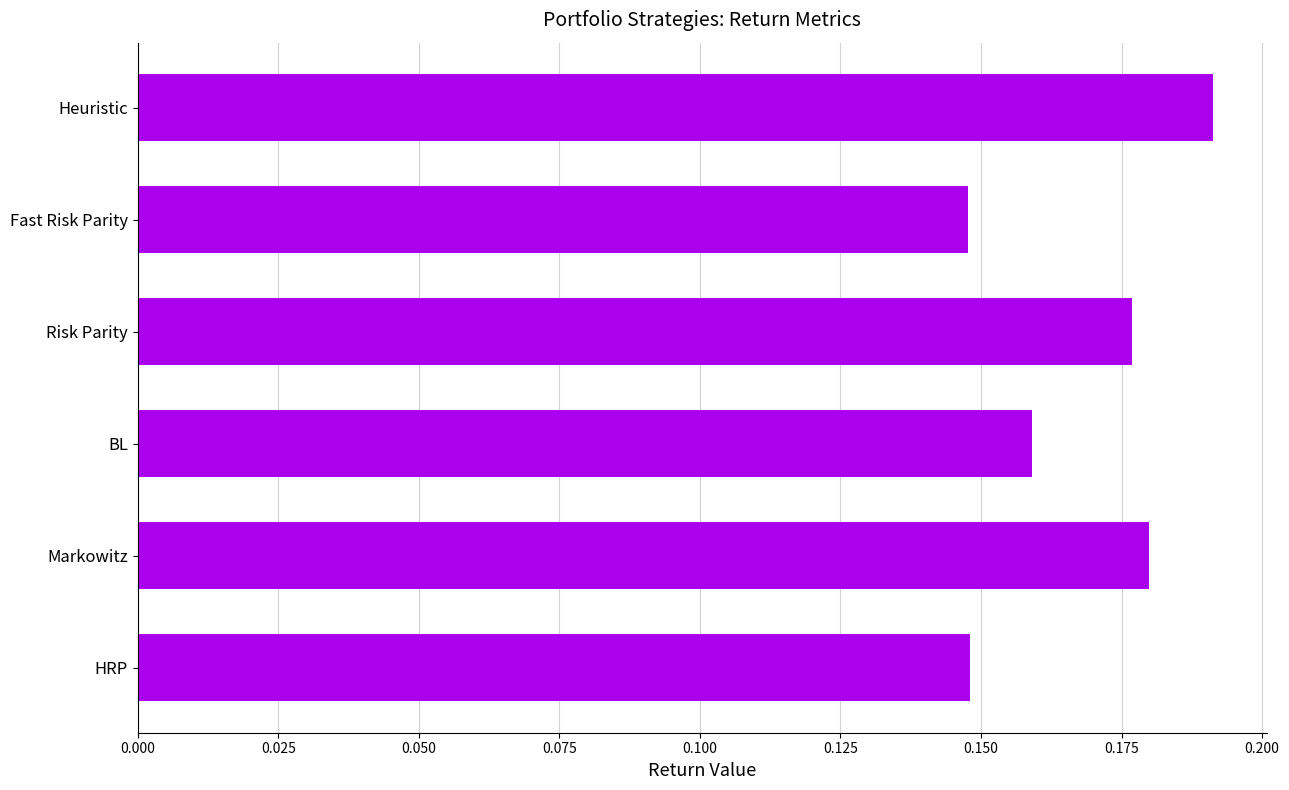

The value at Risk Parity is 0.3. True or false?

False